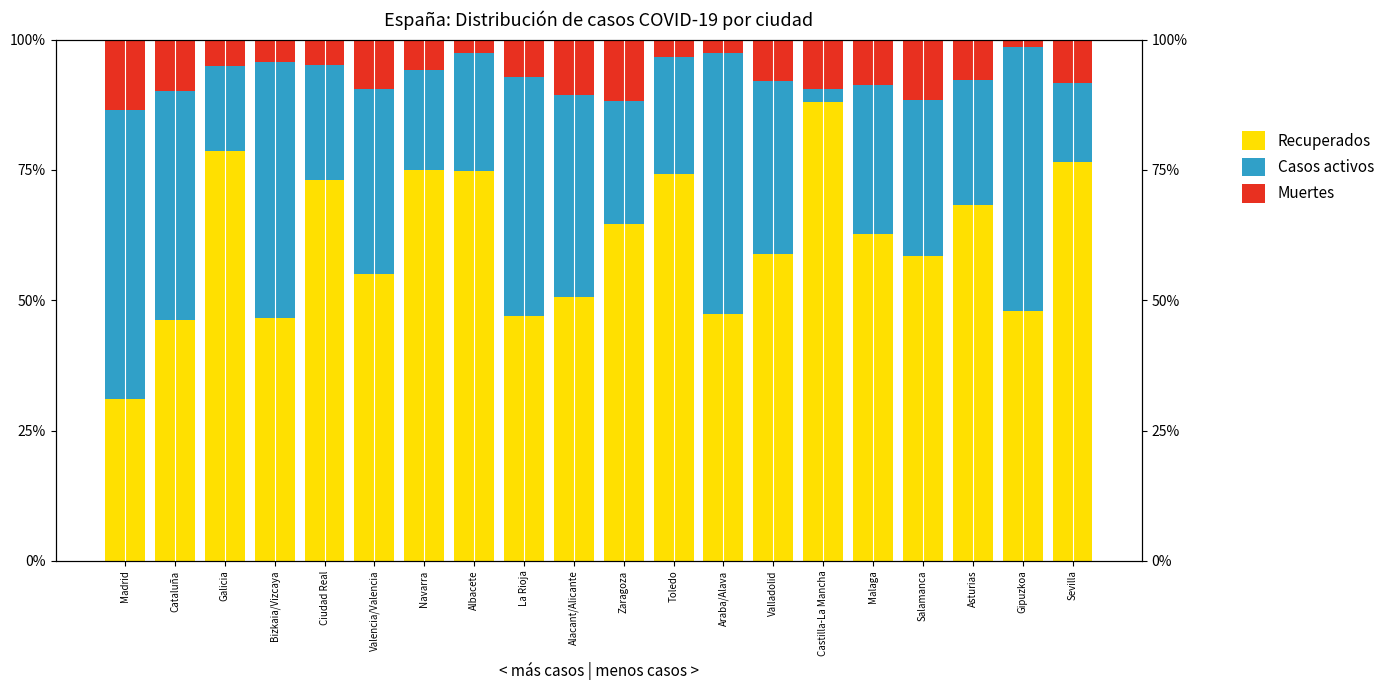

List the series in order of their overall mean, highest first.

Recuperados, Casos activos, Muertes